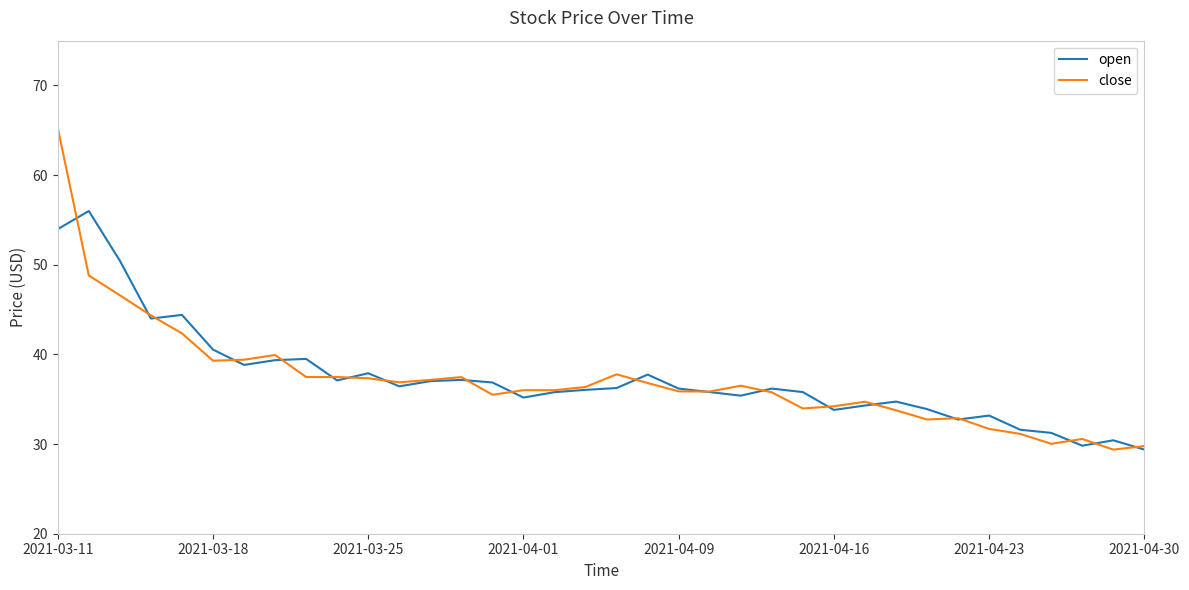

What is the highest value of the open series?

56.0